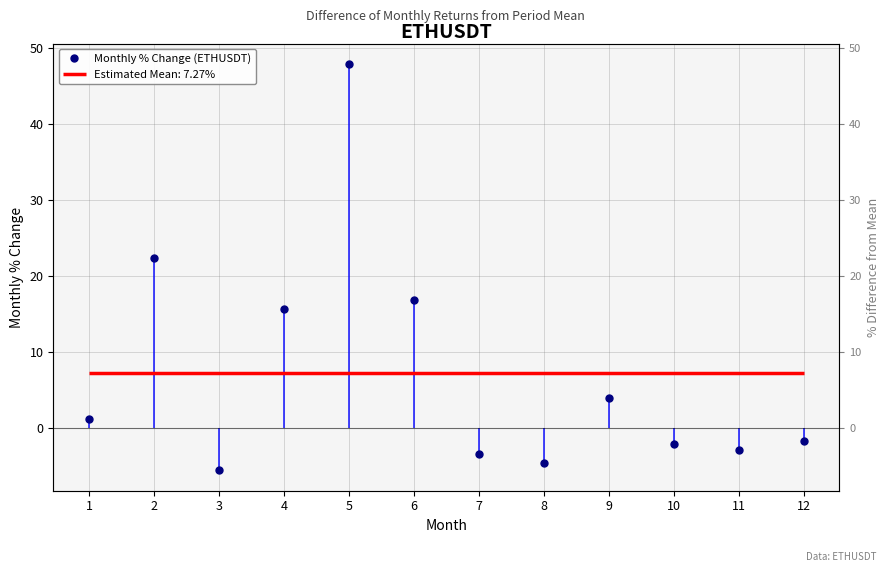

What is the sum of all values?

87.2